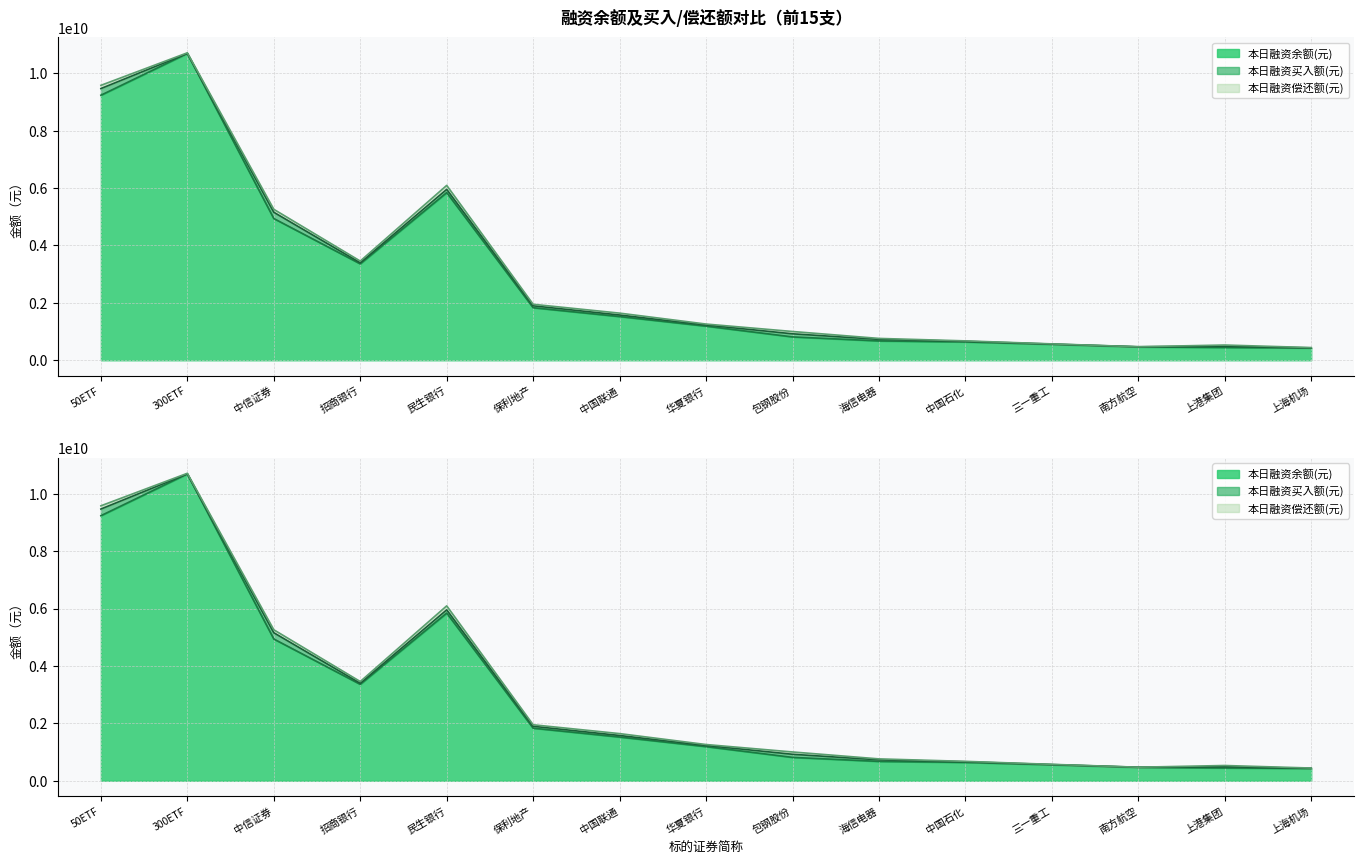

How many values in the 本日融资买入额(元) series are below 41367825?

7